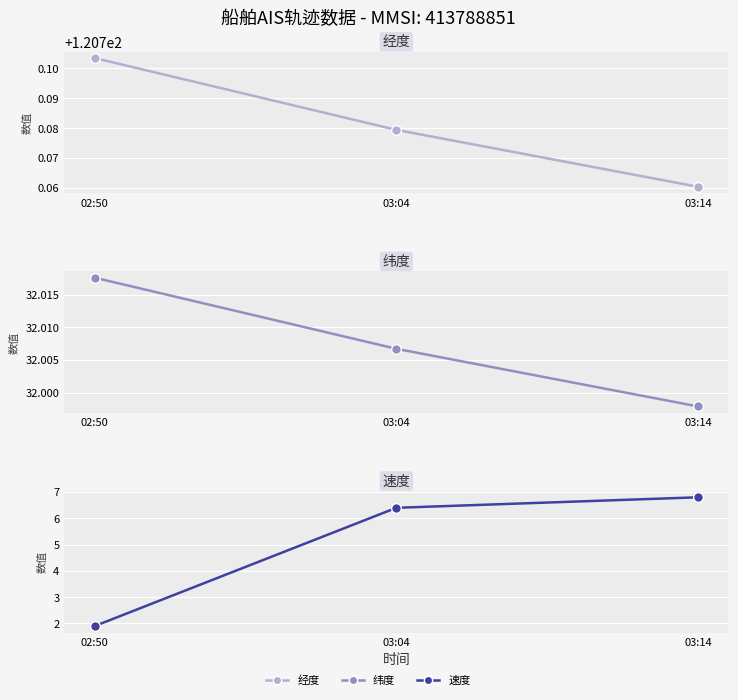

Reading left to right, list all the values displayed in this chart.

经度: 120.8	120.8	120.8
纬度: 32.0	32.0	32.0
速度: 1.9	6.4	6.8